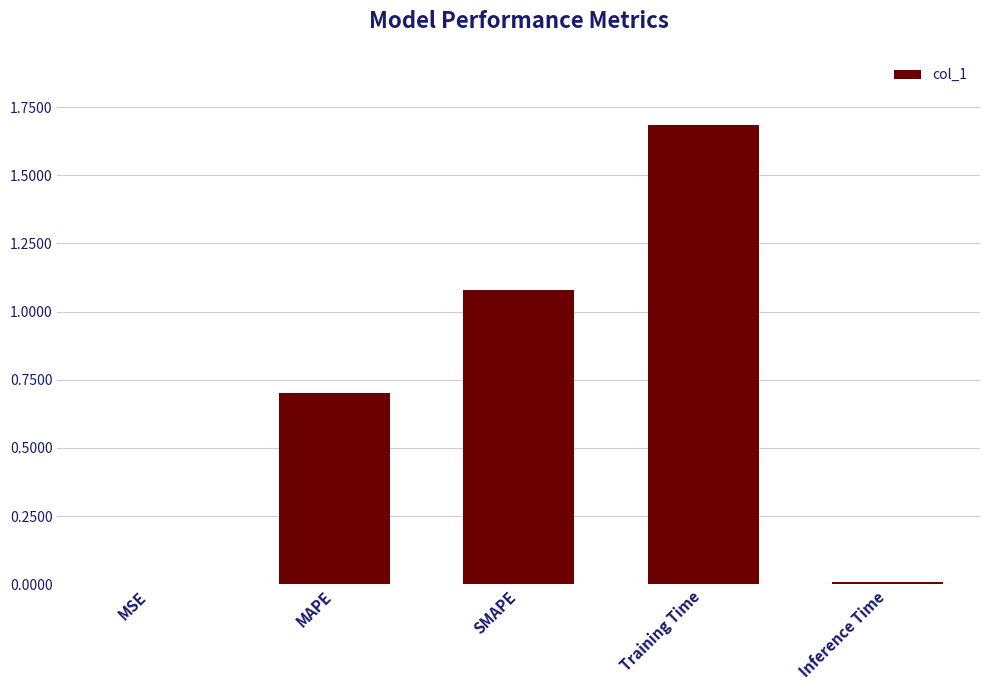

What is the sum of the values at SMAPE and MAPE?

1.8